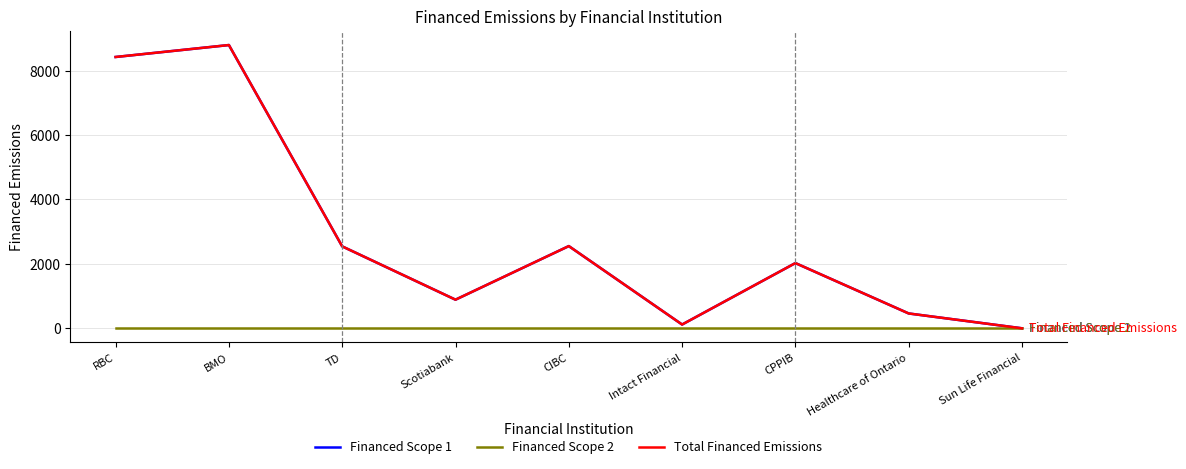

What is the sum of the Total Financed Emissions values at BMO and Scotiabank?

9684.7